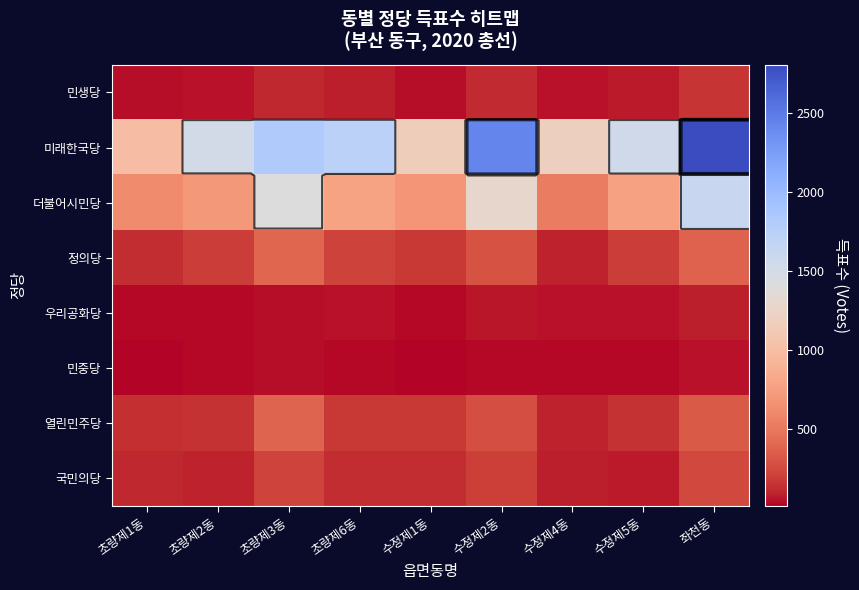

Which series has the widest spread of values?

미래한국당